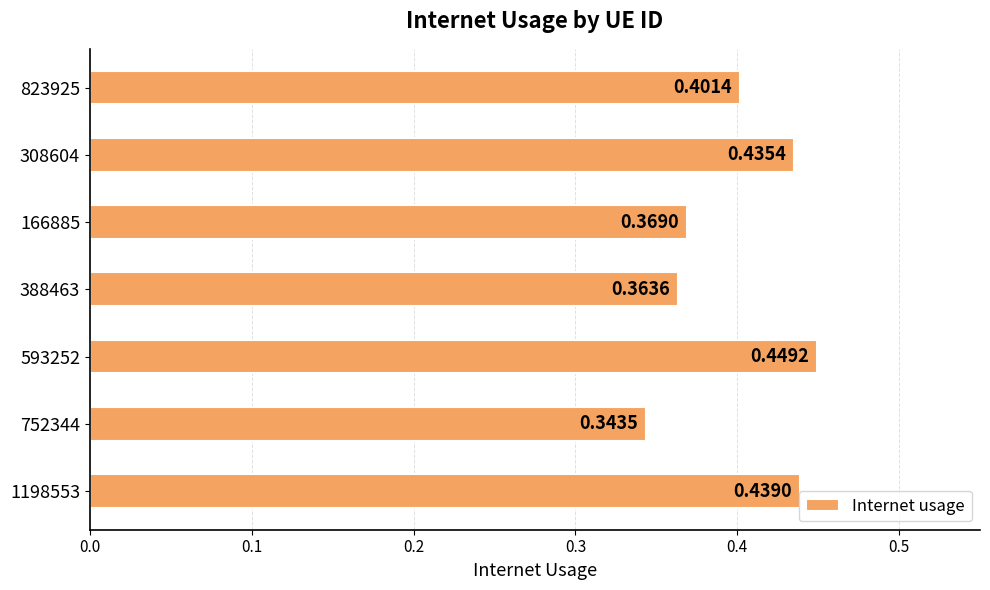

What is the difference between the maximum and minimum values?

0.1